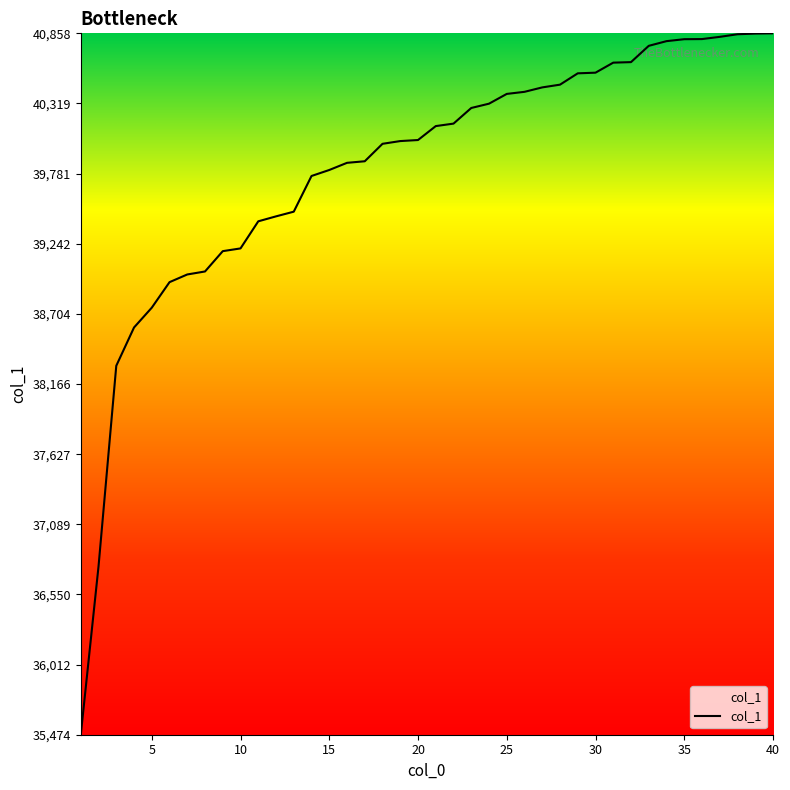

What is the difference between the maximum and minimum values?

5384